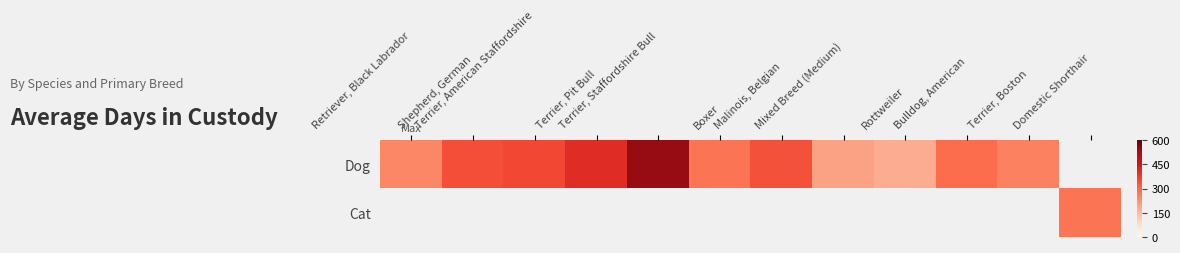

True or false: Dog has a value of 600.0 at Terrier, Pit Bull.

False